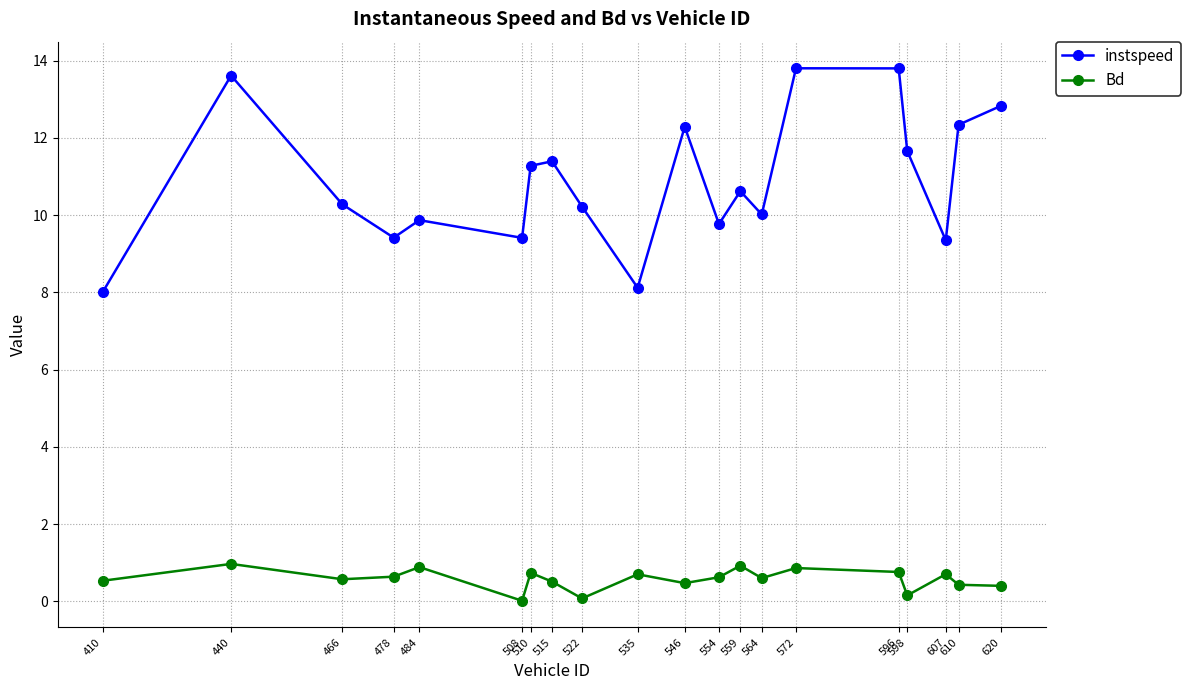

What are all the series names shown in the legend?

instspeed, Bd